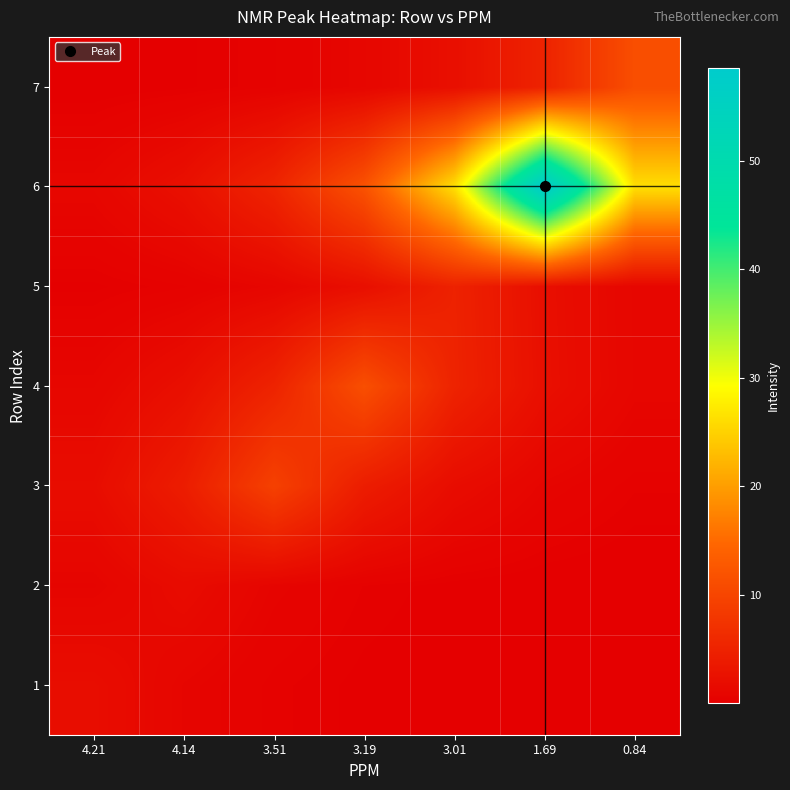

Reading left to right, list all the values displayed in this chart.

1: 4.21=2.0	4.14=0.9	3.51=0.4	3.19=0.2	3.01=0.1	1.69=0.0	0.84=0.0
2: 4.21=0.8	4.14=1.7	3.51=0.8	3.19=0.4	3.01=0.2	1.69=0.1	0.84=0.0
3: 4.21=1.9	4.14=4.2	3.51=9.4	3.19=4.2	3.01=1.9	1.69=0.8	0.84=0.4
4: 4.21=1.0	4.14=2.3	3.51=5.1	3.19=11.4	3.01=5.1	1.69=2.3	0.84=1.0
5: 4.21=0.2	4.14=0.4	3.51=1.0	3.19=2.2	3.01=5.0	1.69=2.2	0.84=1.0
6: 4.21=1.1	4.14=2.4	3.51=5.3	3.19=11.8	3.01=26.3	1.69=58.5	0.84=26.3
7: 4.21=0.1	4.14=0.2	3.51=0.5	3.19=1.0	3.01=2.3	1.69=5.1	0.84=11.3